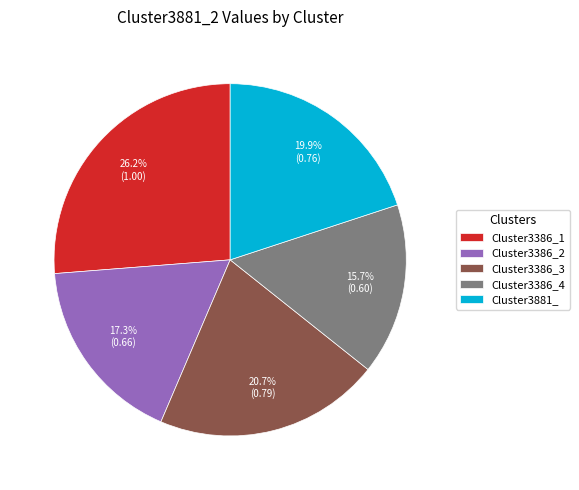

Is there any slice that represents more than half of the pie?

No